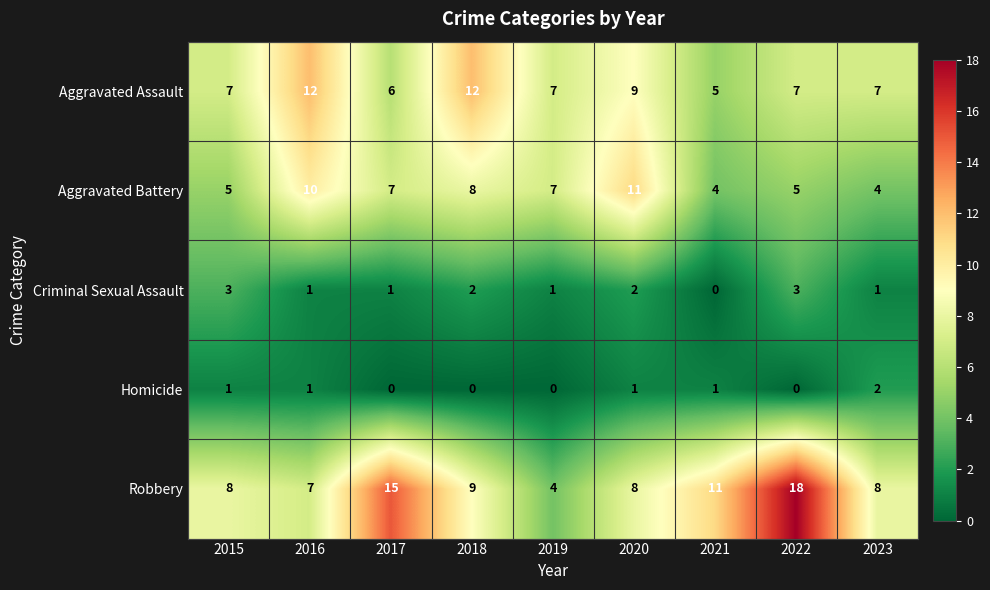

At which category is the sum across all series the highest?

2022